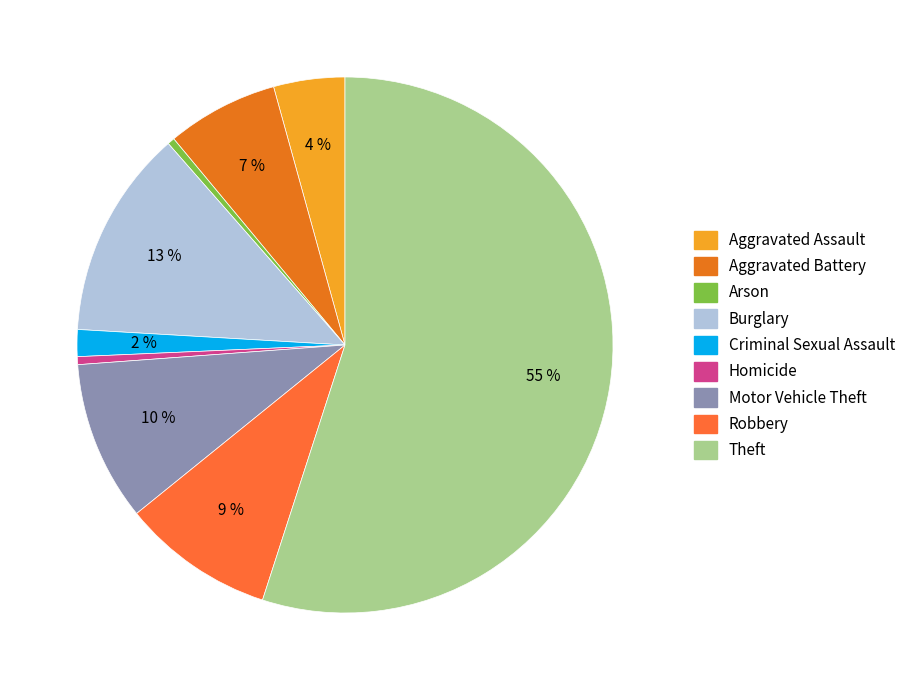

Is there any slice that represents more than half of the pie?

Yes